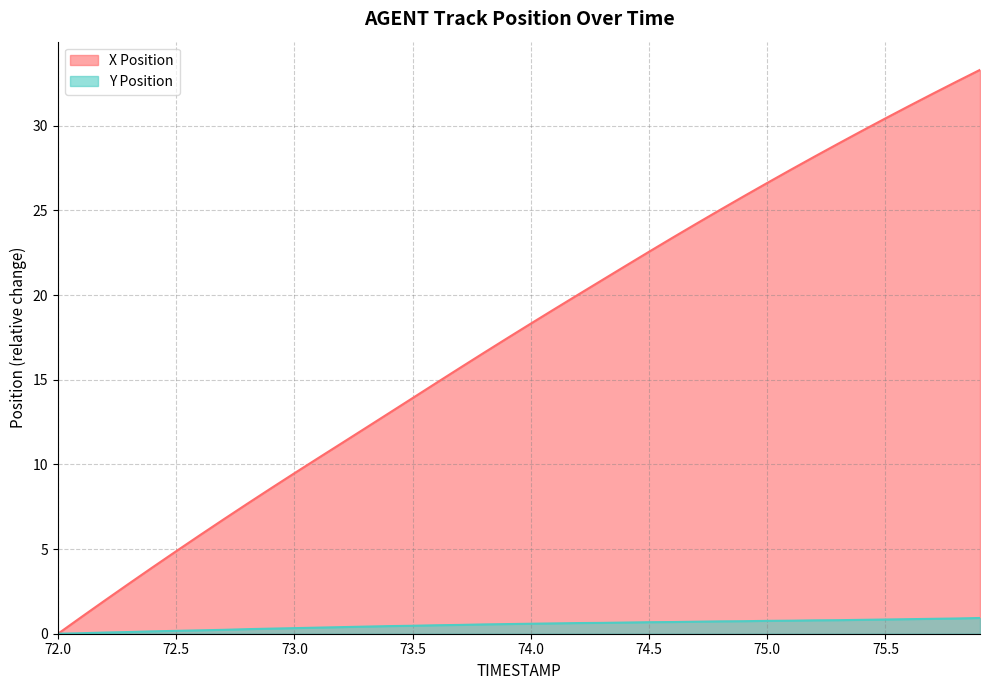

What is the maximum value shown in the chart?

33.3